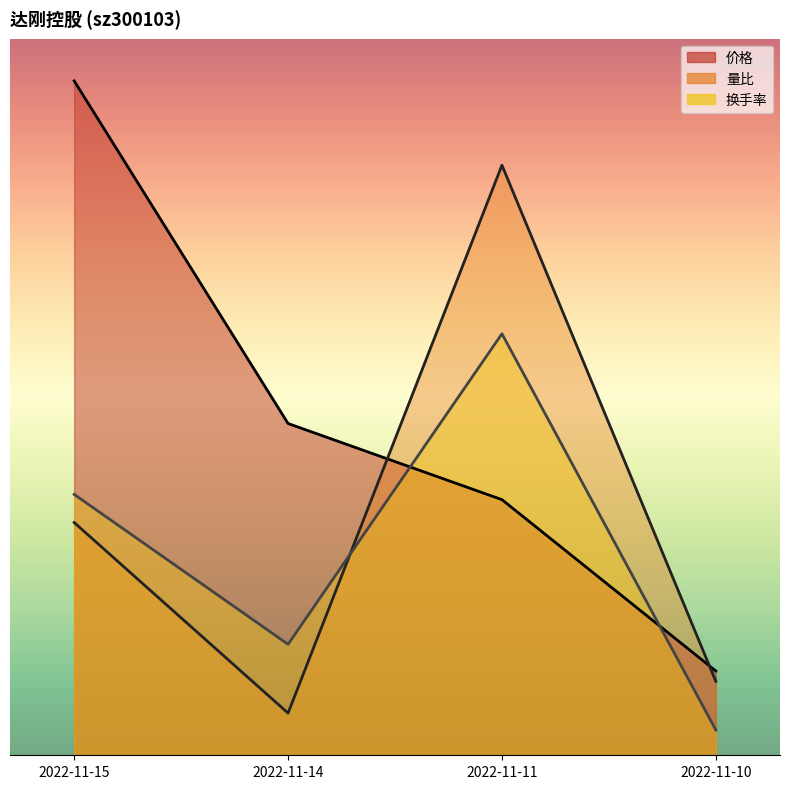

How many lines are shown in the chart?

3